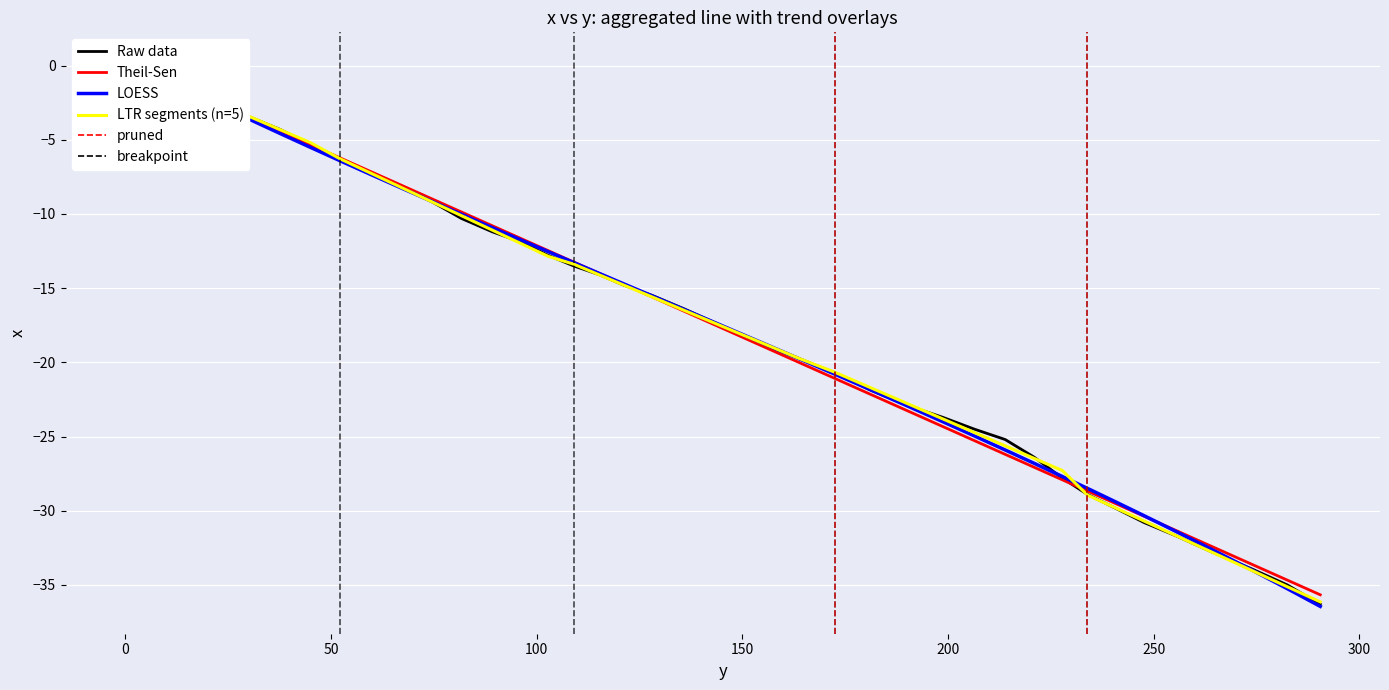

What is the average value of the LTR segments (n=5) series?

-17.0